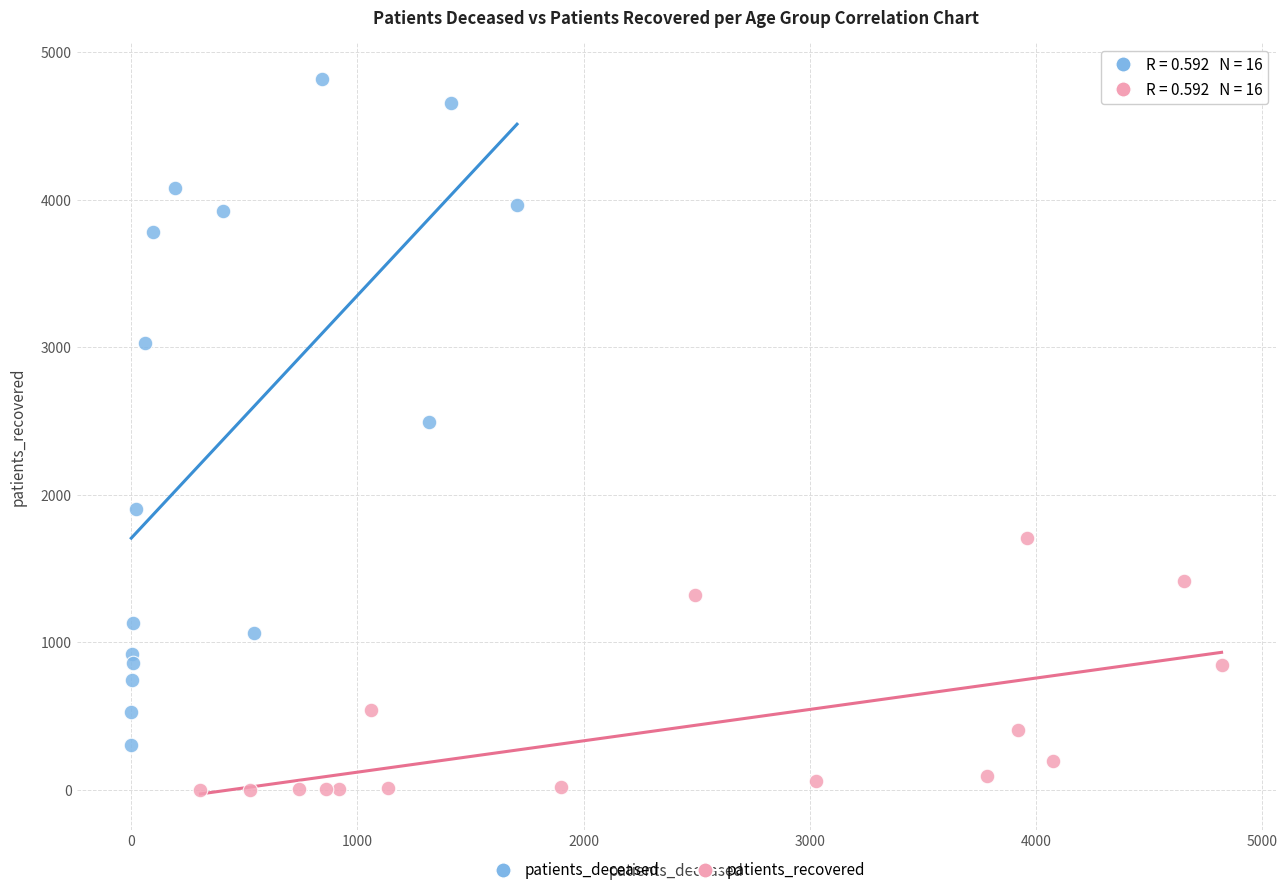

Which series contains the lowest Y value?

patients_recovered